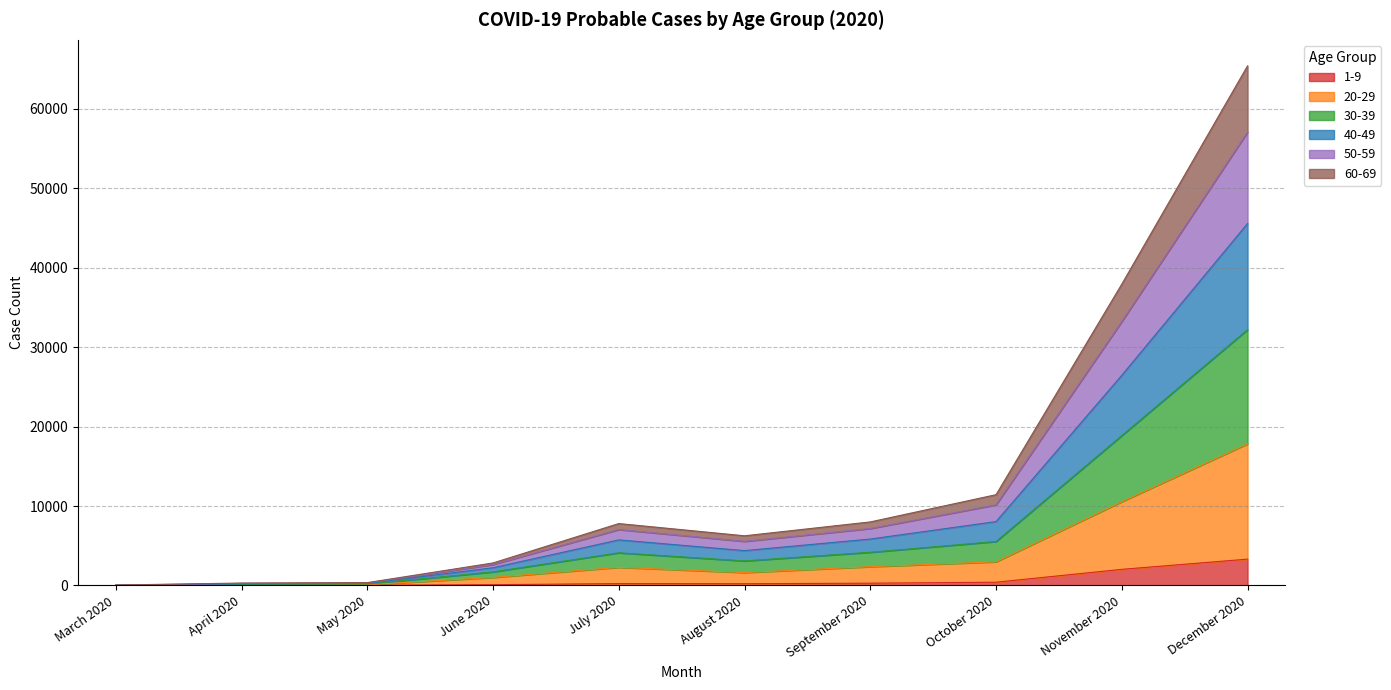

At which category is the sum across all series the highest?

December 2020